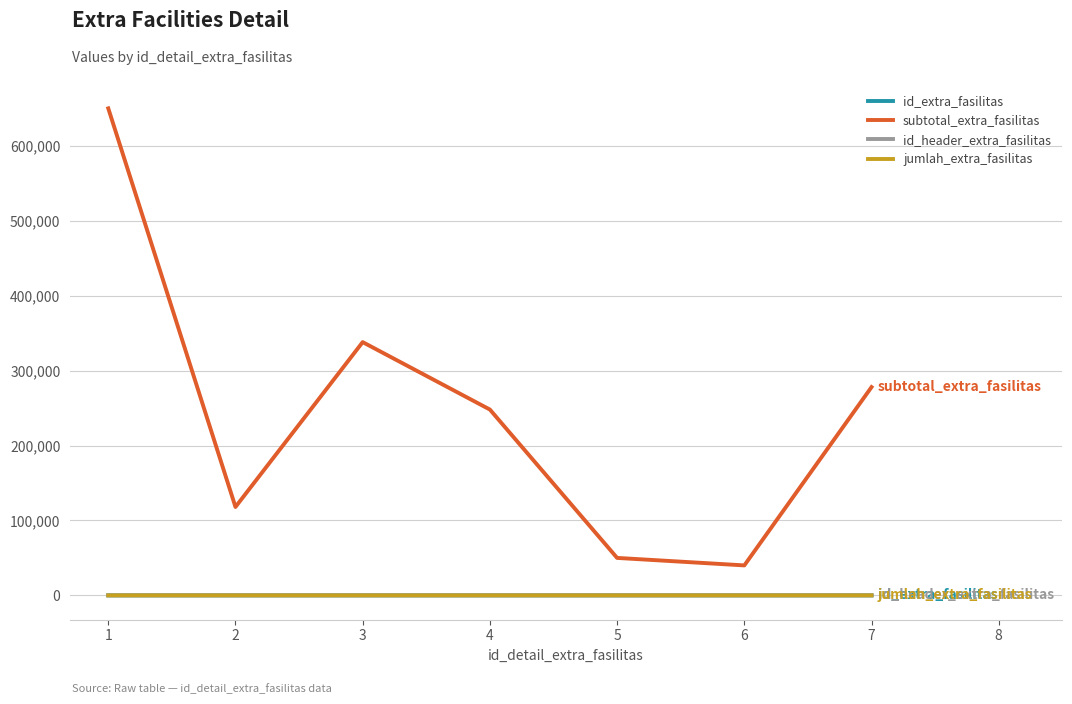

What is the difference between the highest and lowest values at 5?

49998